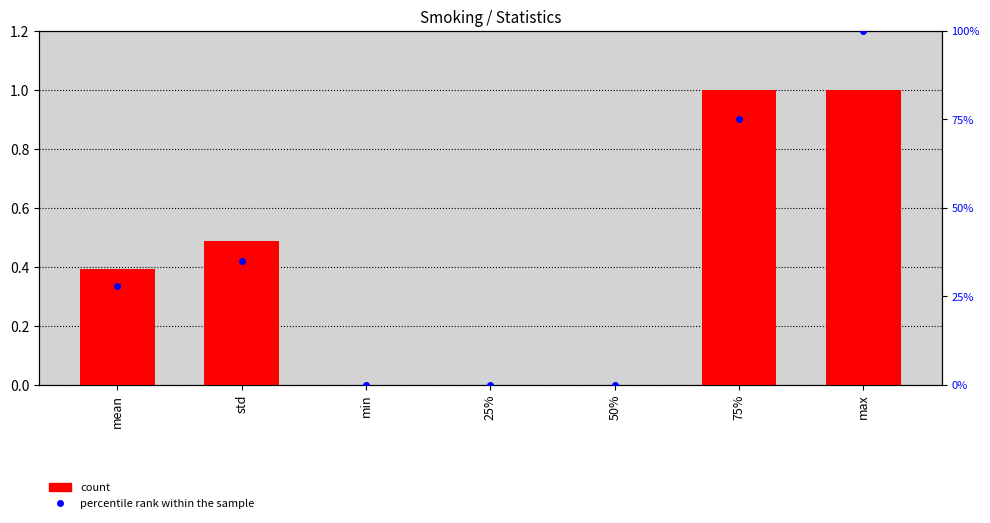

What is the label of the 3rd bar from the right?

50%